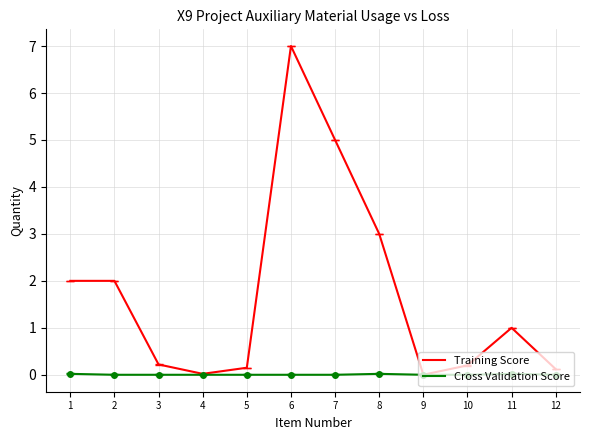

Rank the series by their maximum value, from lowest to highest.

Cross Validation Score, Training Score